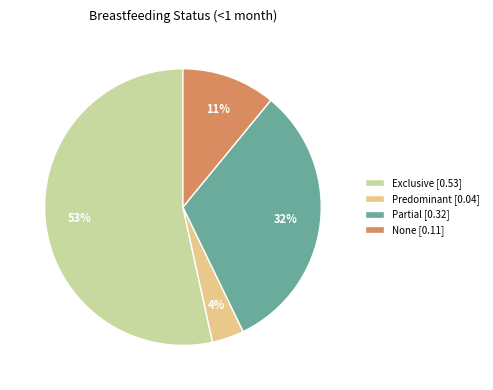

Is it true that Exclusive is 53% of the pie?

True